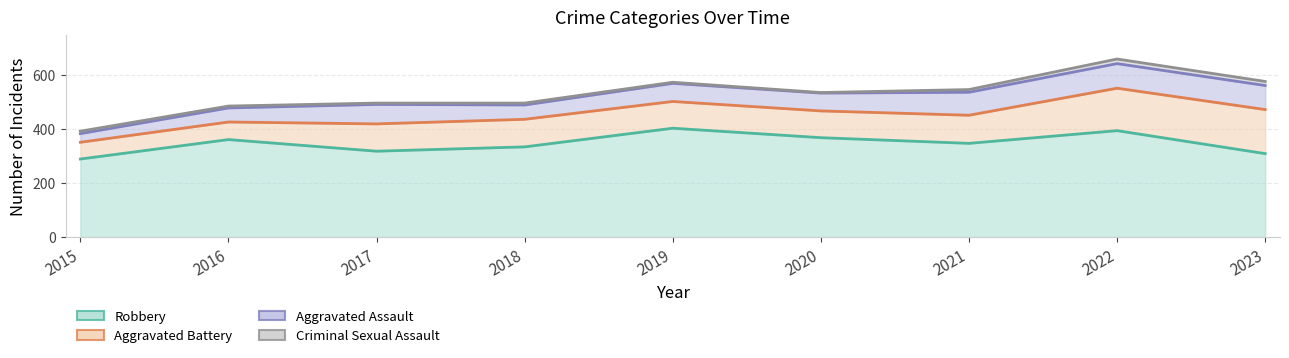

What is the approximate value of Criminal Sexual Assault at 2016?

7